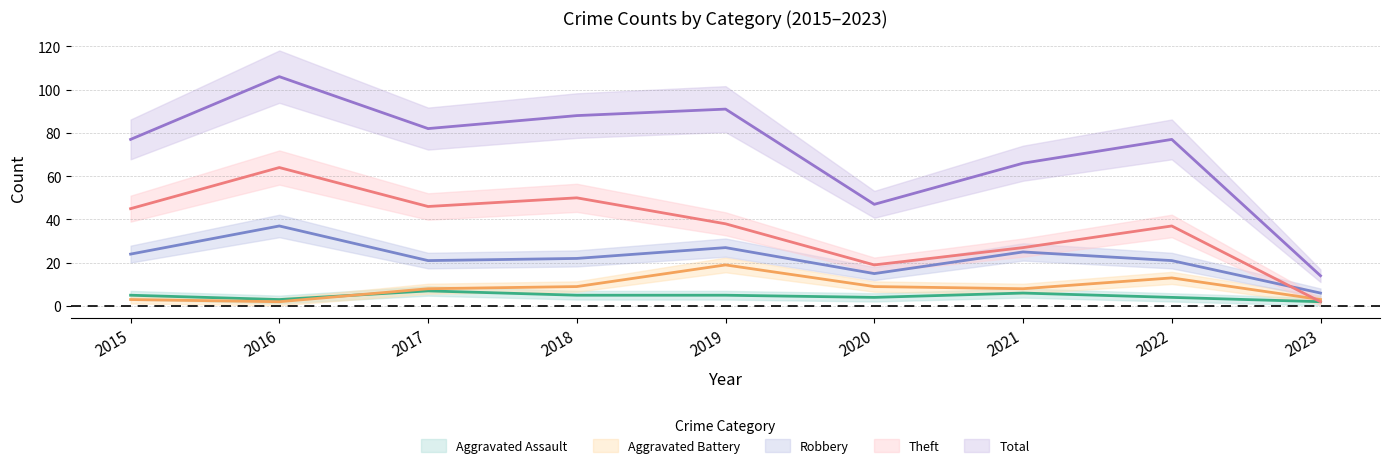

At which category does Aggravated Assault reach its first local valley?

2016